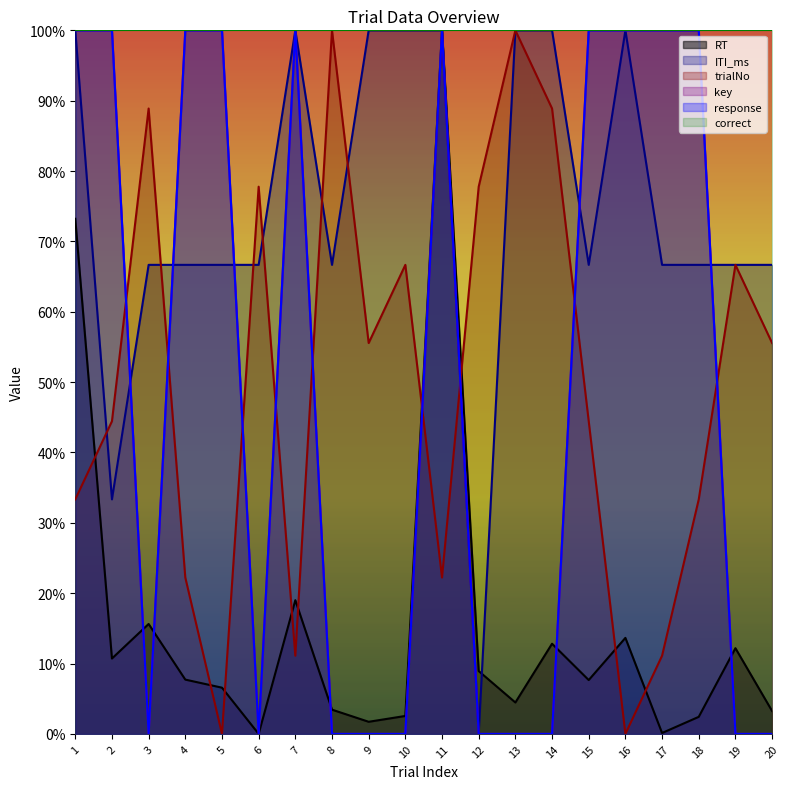

Does the chart have visible grid lines?

No